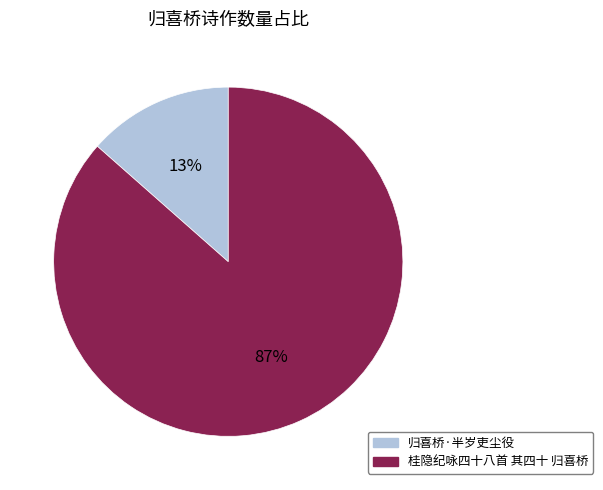

To the nearest percent, what portion does 桂隐纪咏四十八首 其四十 归喜桥 represent?

87%